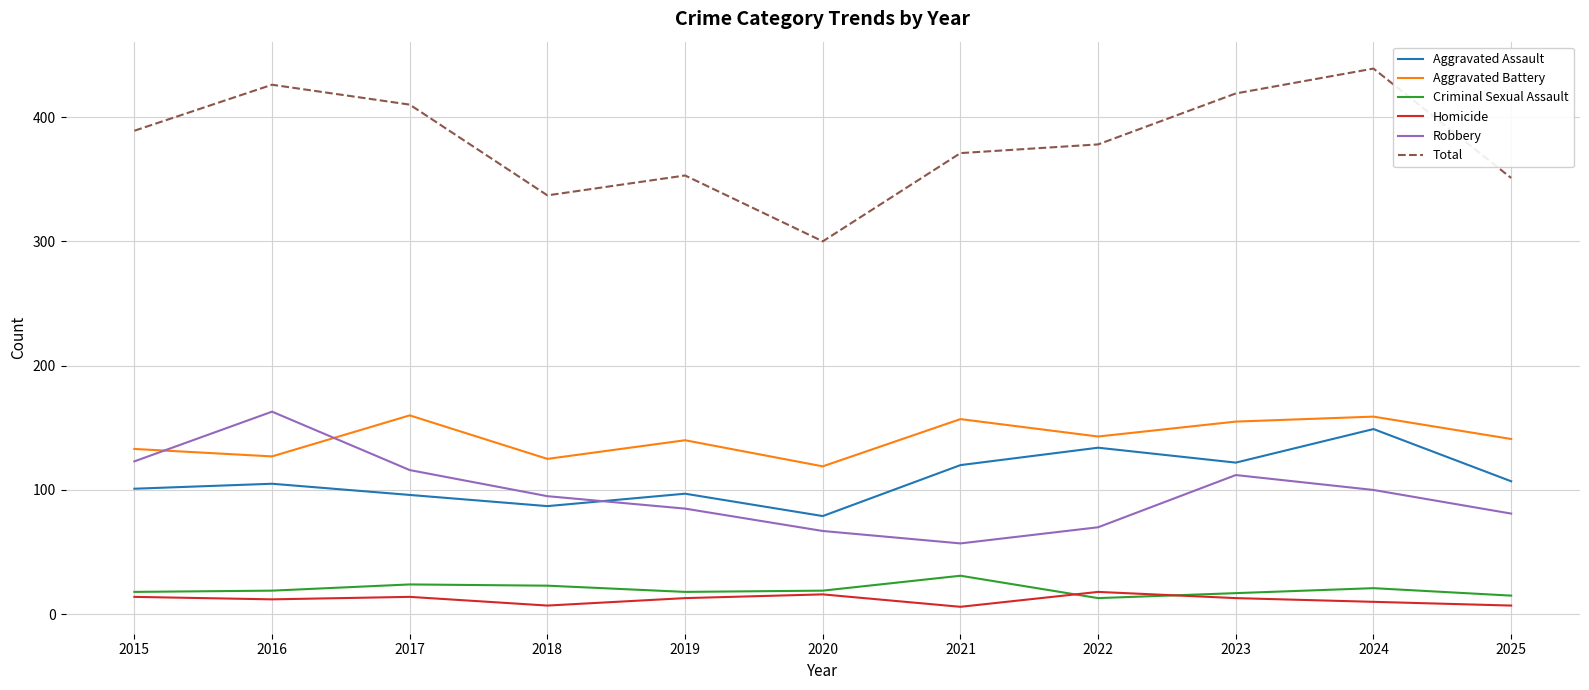

True or false: Homicide and Total intersect in this chart.

False